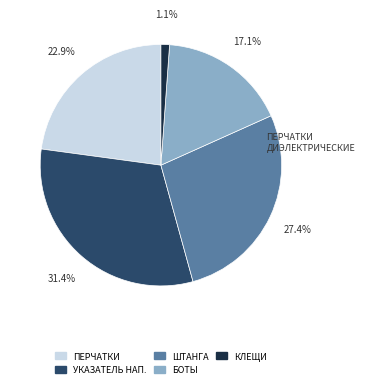

To the nearest percent, what is the difference between the largest and smallest slice percentages?

30%